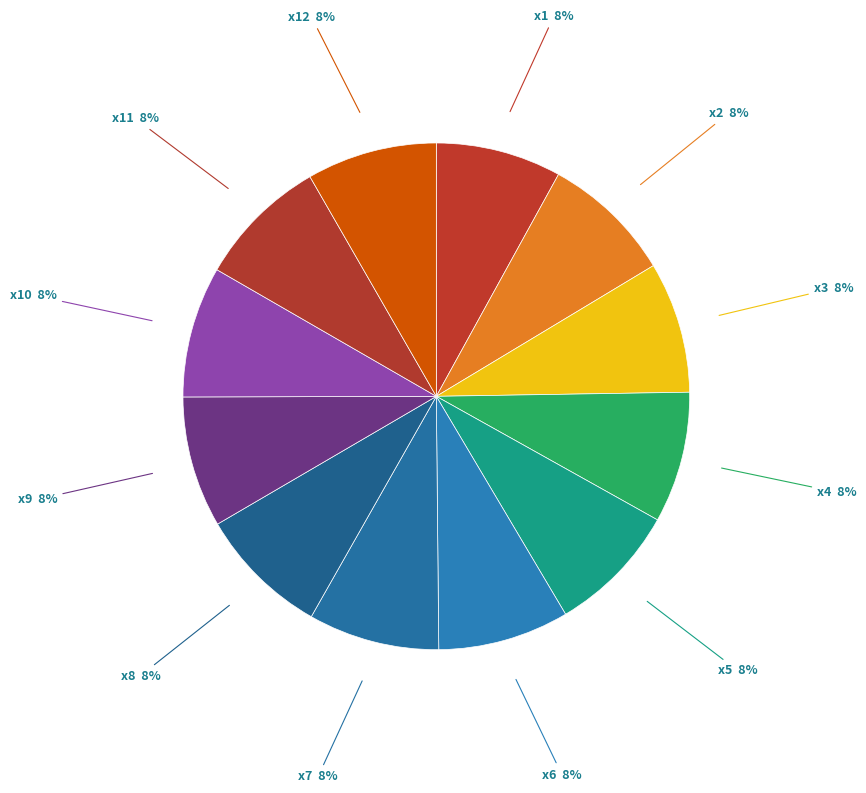

Does x6 represent more than half of the total?

No